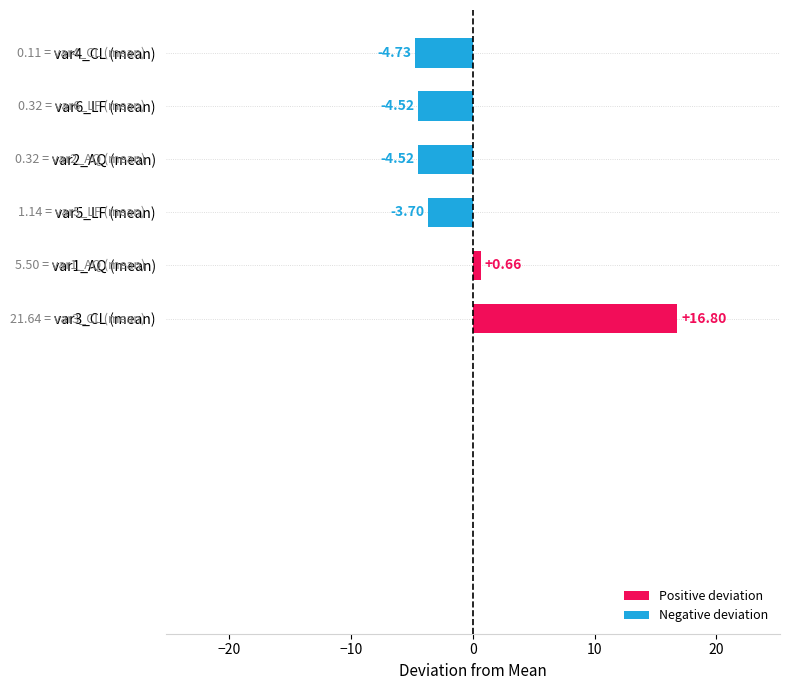

Which has a higher value, var4_CL (mean) or var1_AQ (mean)?

var1_AQ (mean)